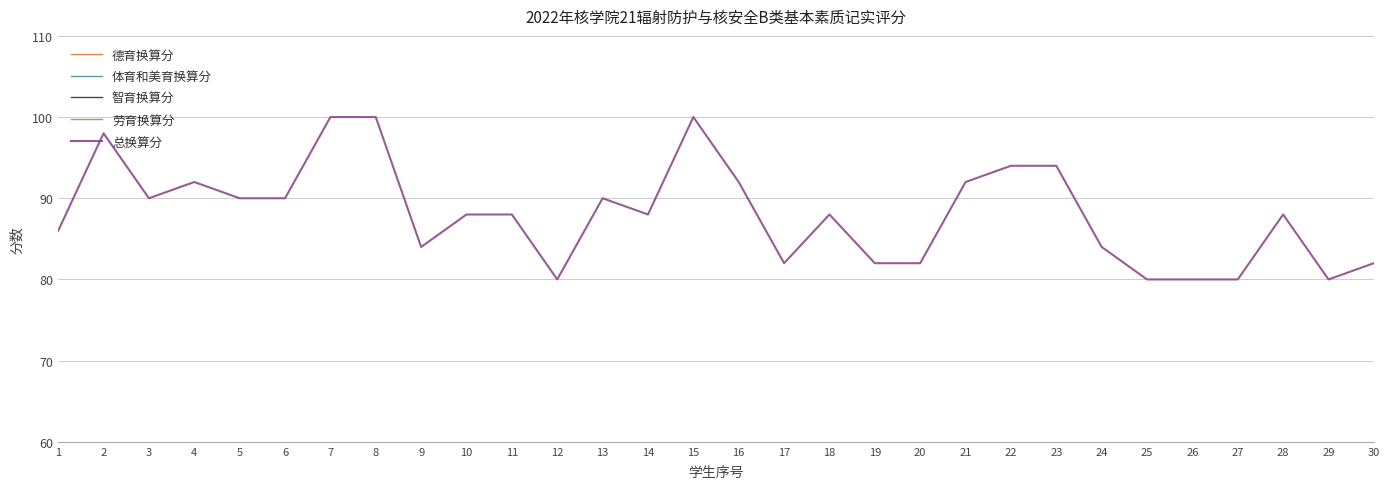

Is this an area chart (filled region under the line)?

No